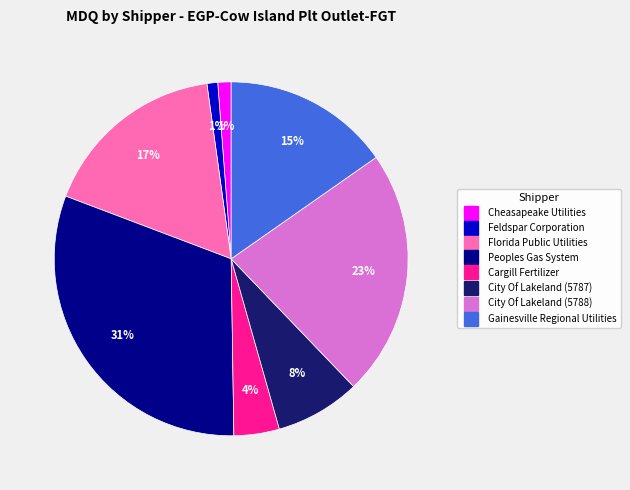

Count the number of slices in the pie.

8